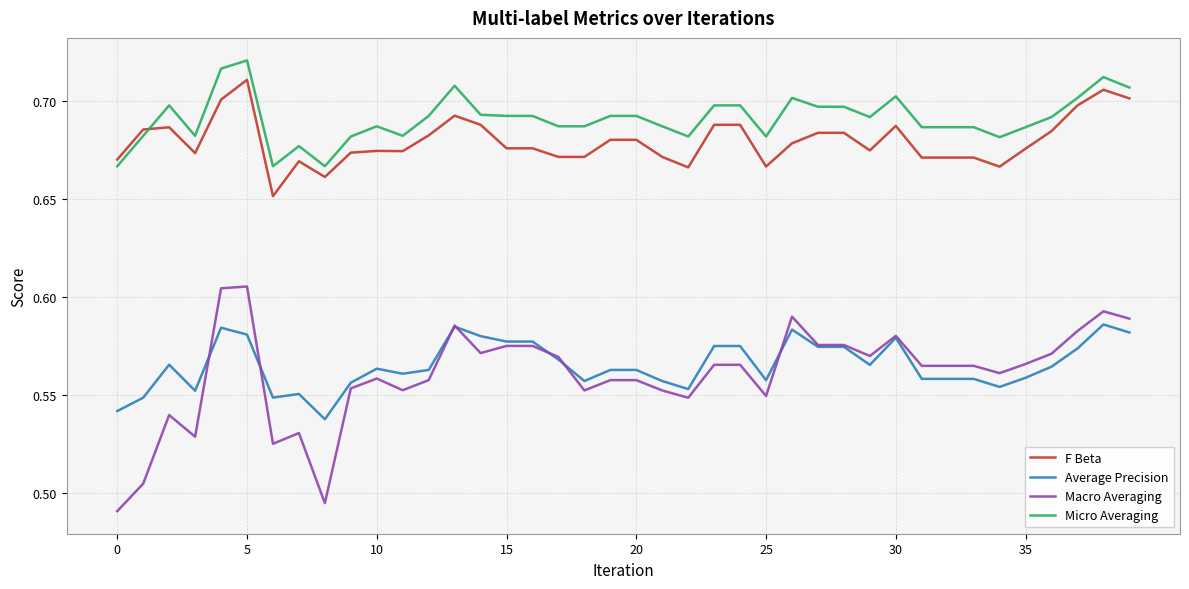

Which series has the largest total across all categories?

Micro Averaging